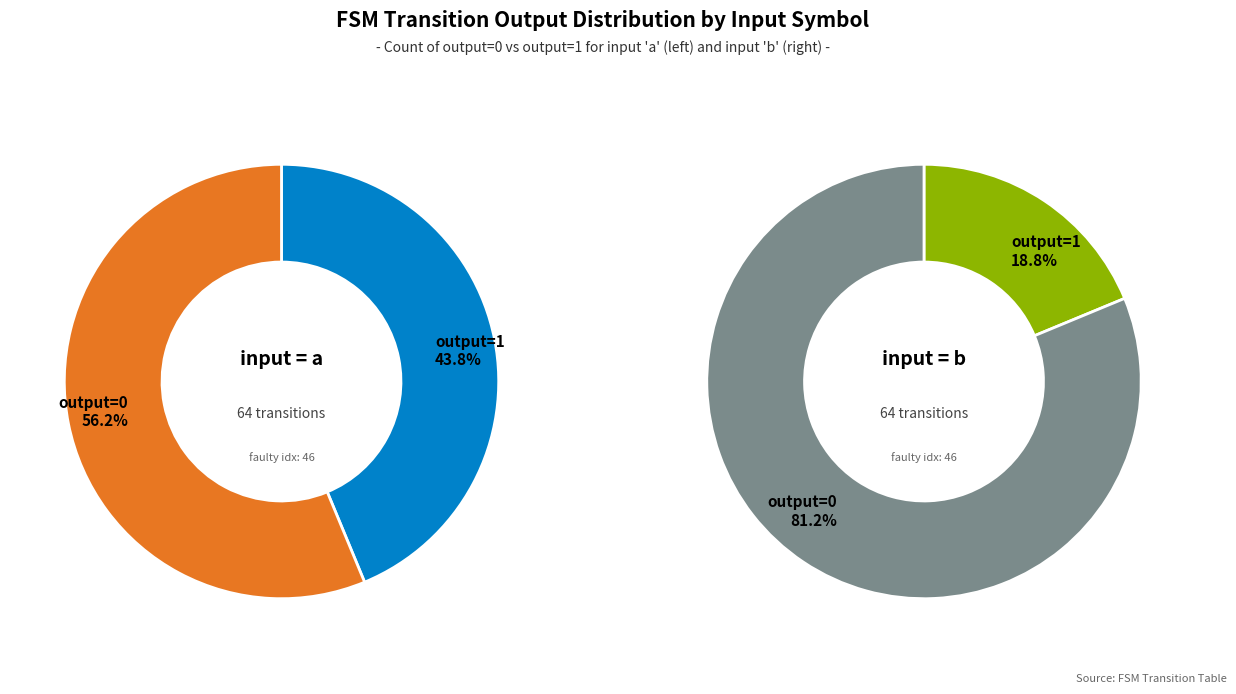

Rank the categories by value from highest to lowest.

output=0 (input=b), output=0 (input=a), output=1 (input=a), output=1 (input=b)